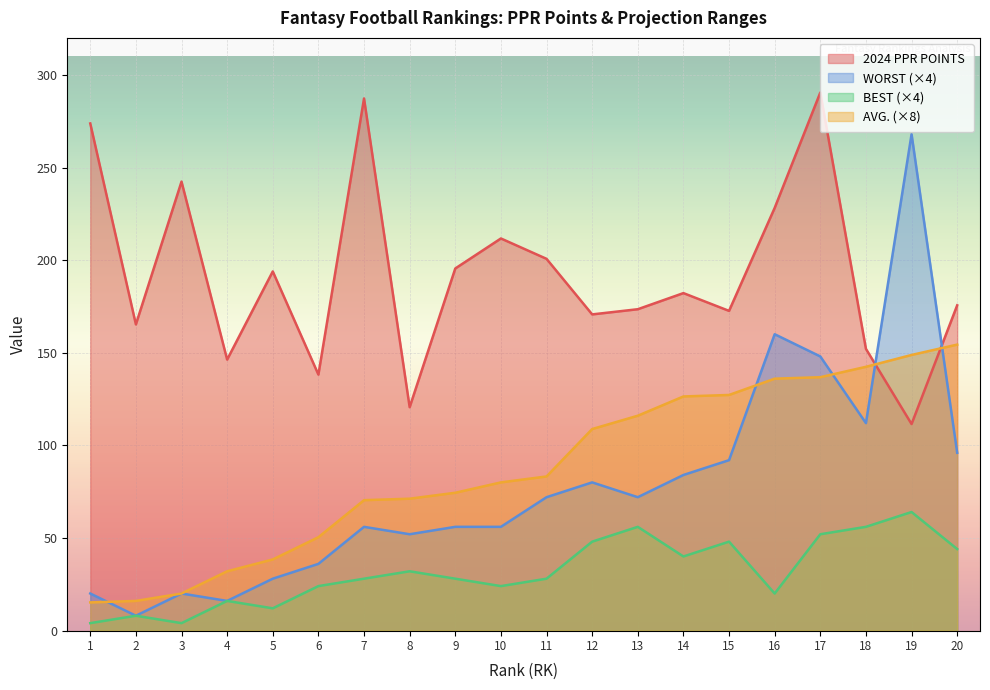

What is the highest value of the 2024 PPR POINTS series?

290.5